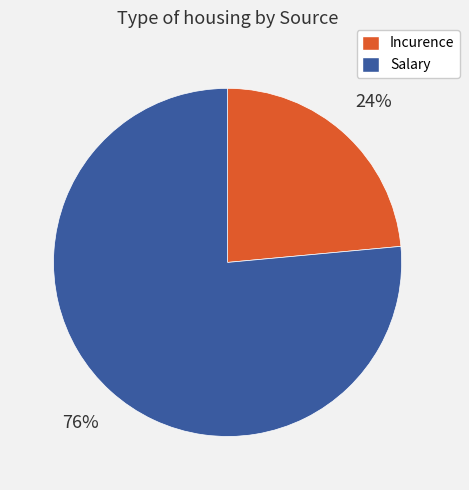

Count the number of slices in the pie.

2